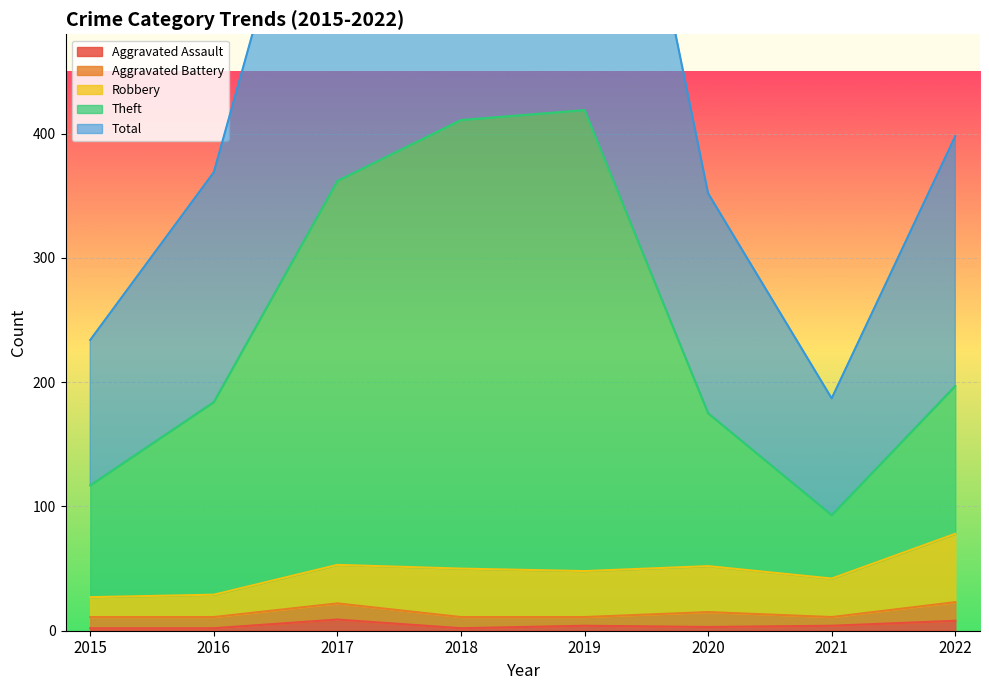

True or false: Theft has a value of 726 at 2019.

False